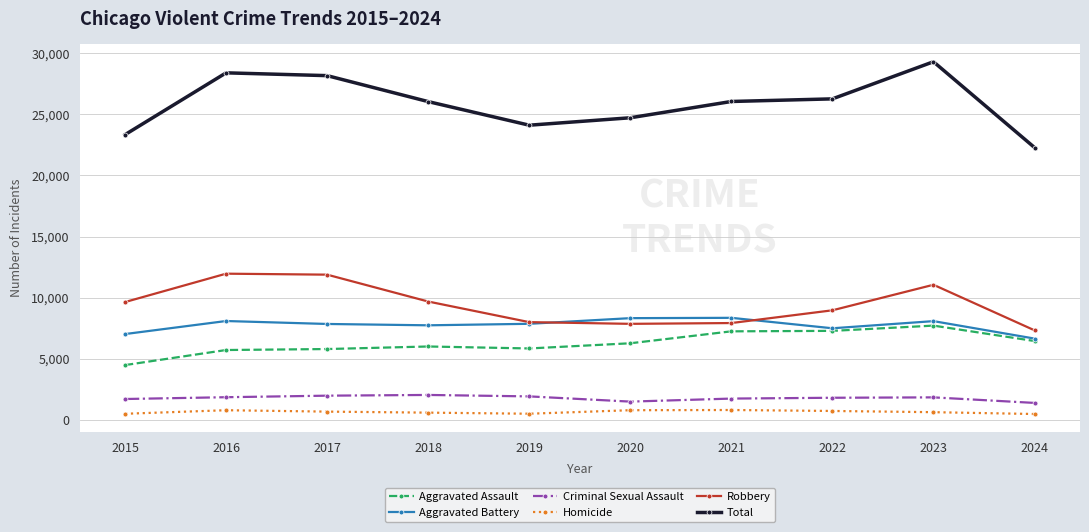

How many distinct data groups are displayed?

6